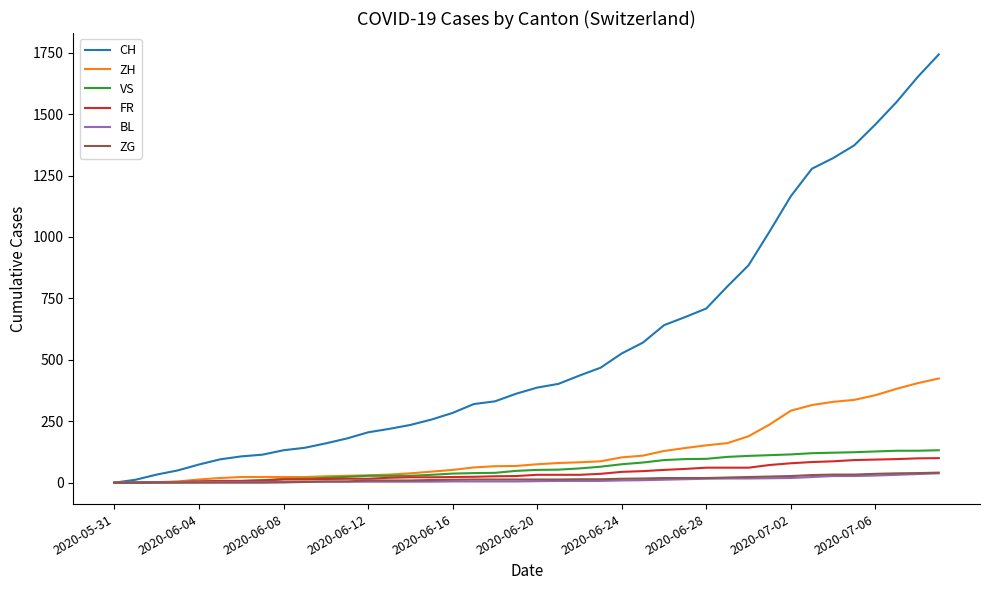

Which series has the largest range (max minus min)?

CH